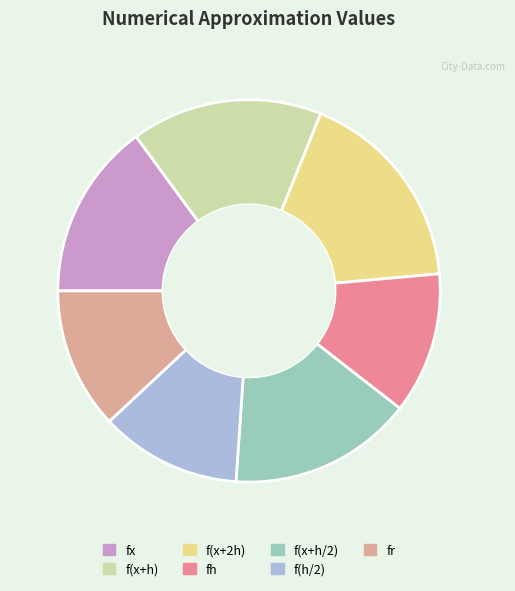

Which category has the smallest portion of the pie?

fr